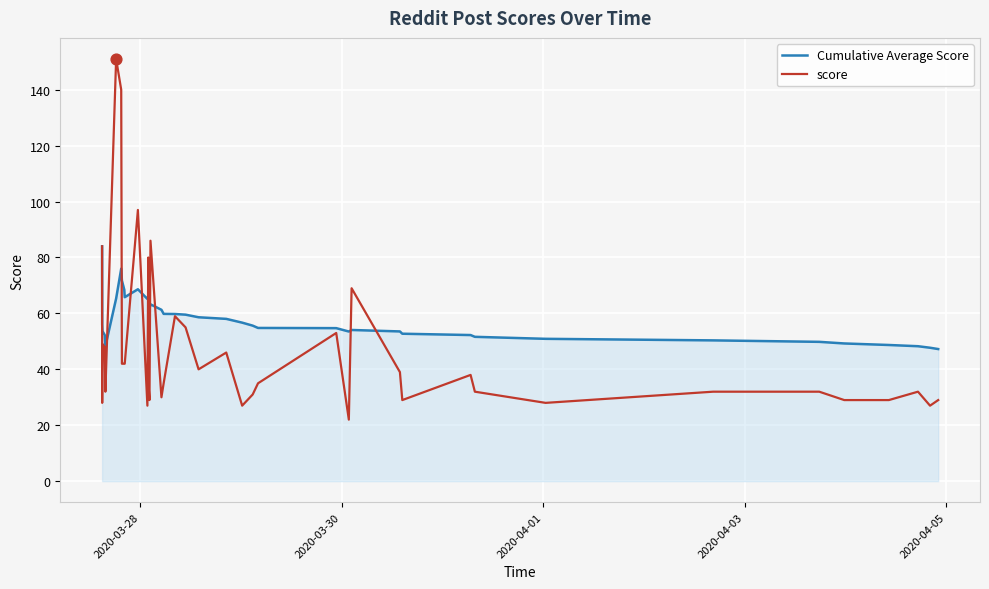

What are all the series names shown in the legend?

Cumulative Average Score, score